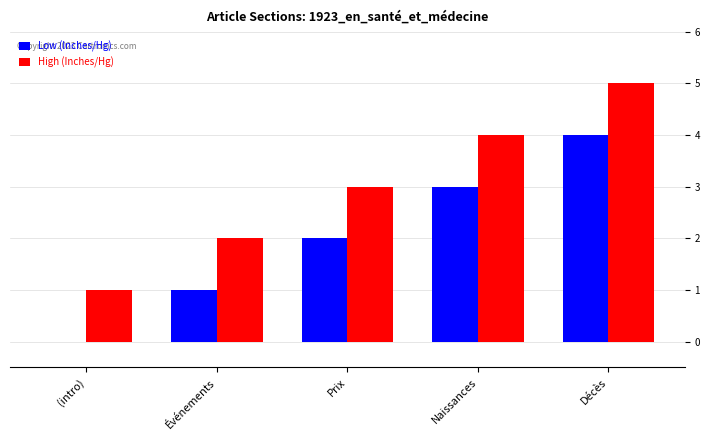

The value of Low (Inches/Hg) at Décès is 3. True or false?

False